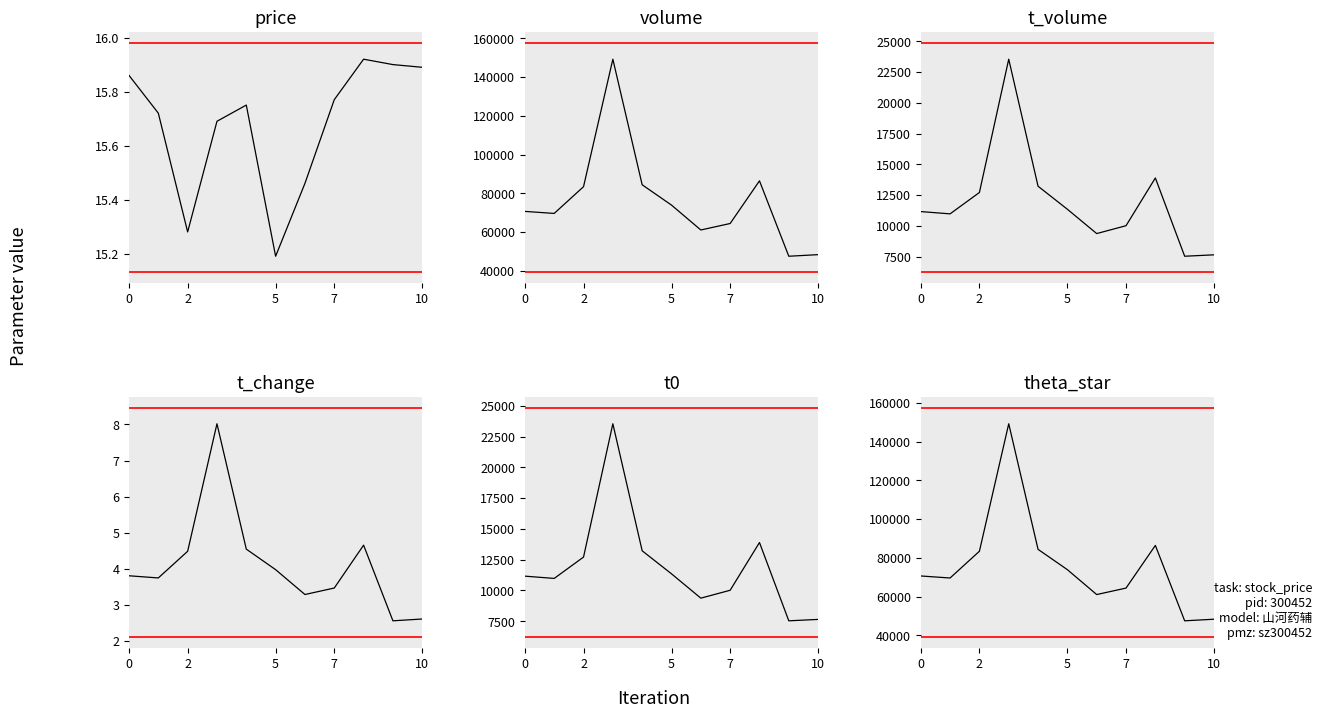

Is it true that theta_star equals 33176.1 at 6?

False